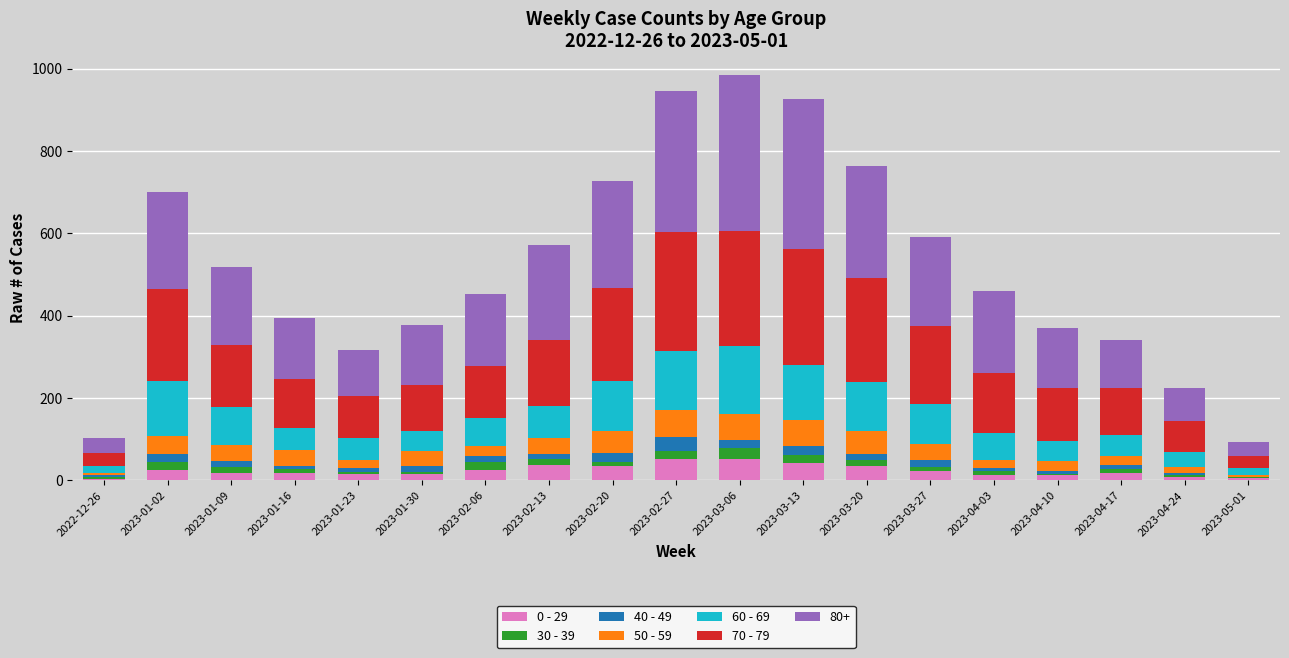

What is the sum of the 50 - 59 values at 2023-03-20 and 2023-01-09?

91